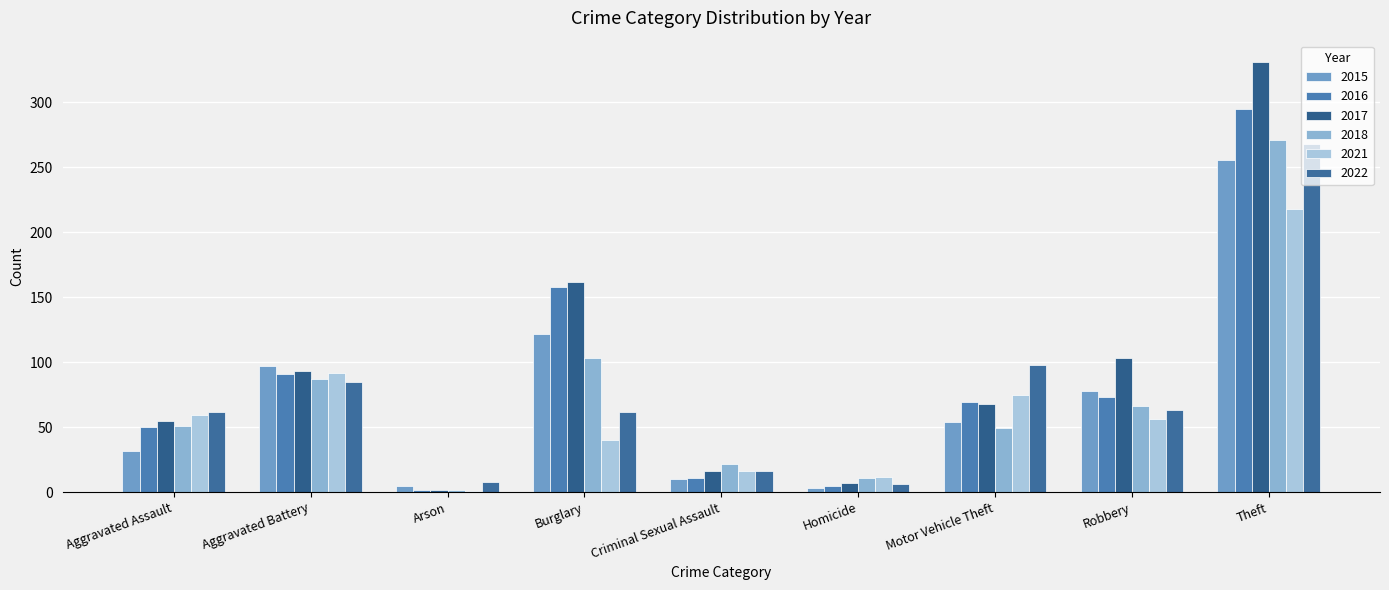

Read the 2016 value at Burglary, to the nearest 50.

150